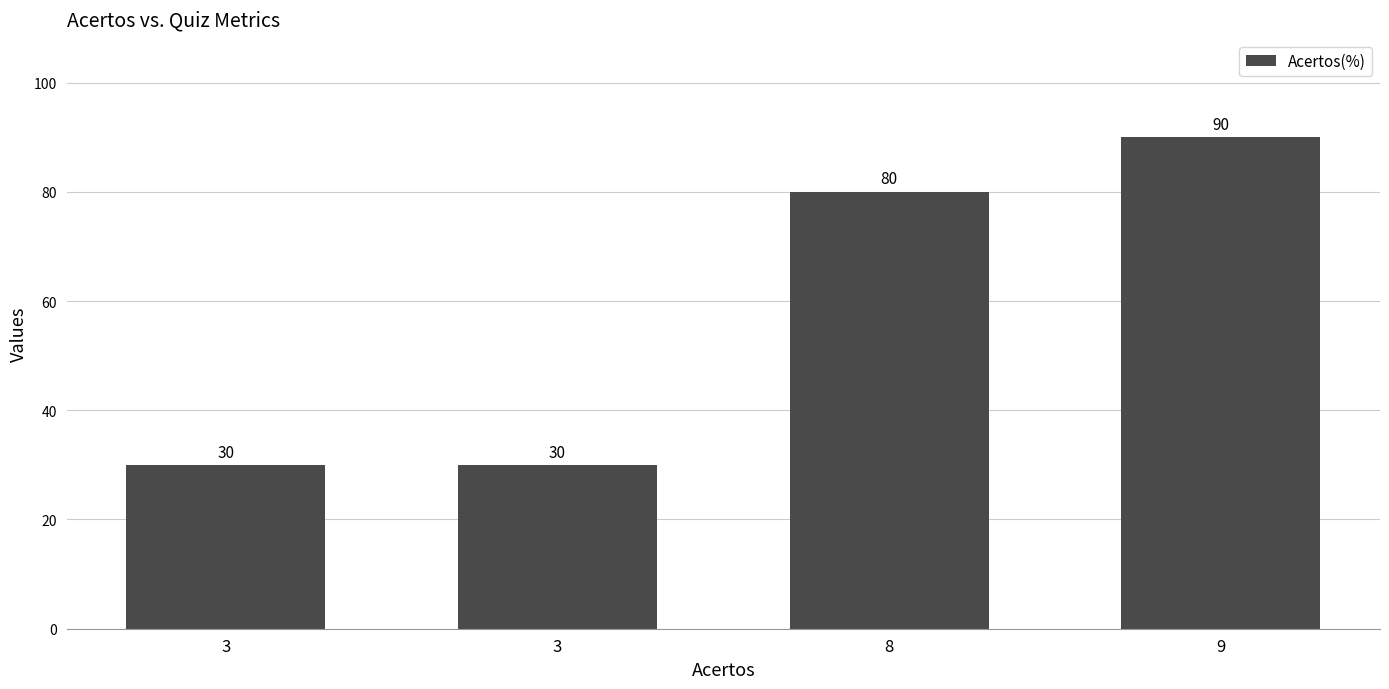

Which category has the highest value across all series?

9